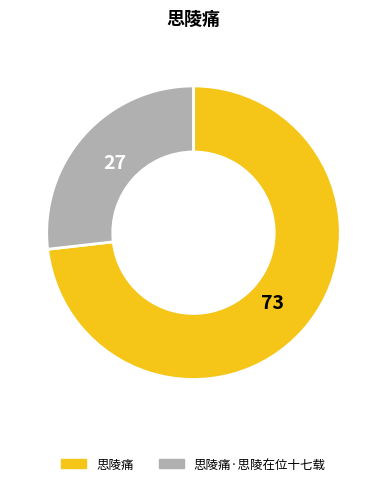

Count the number of slices in the pie.

2